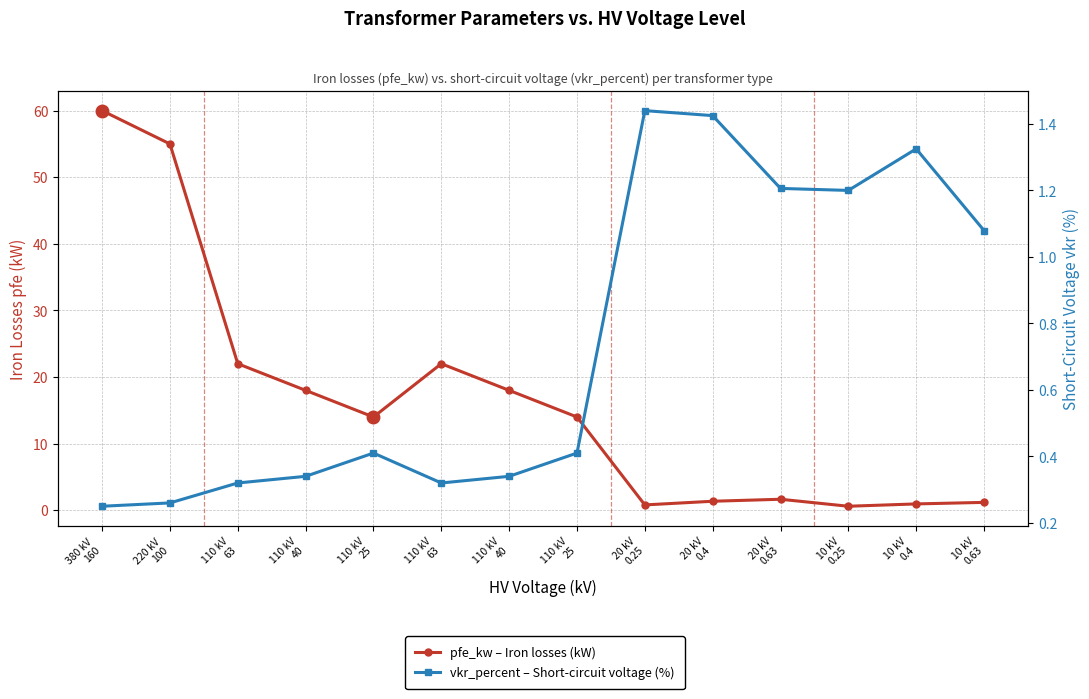

Reading left to right, extract all data points from this chart.

pfe_kw – Iron losses (kW): 60.0	55.0	22.0	18.0	14.0	22.0	18.0	14.0	0.8	1.4	1.6	0.6	0.9	1.2
vkr_percent – Short-circuit voltage (%): 0.2	0.3	0.3	0.3	0.4	0.3	0.3	0.4	1.4	1.4	1.2	1.2	1.3	1.1